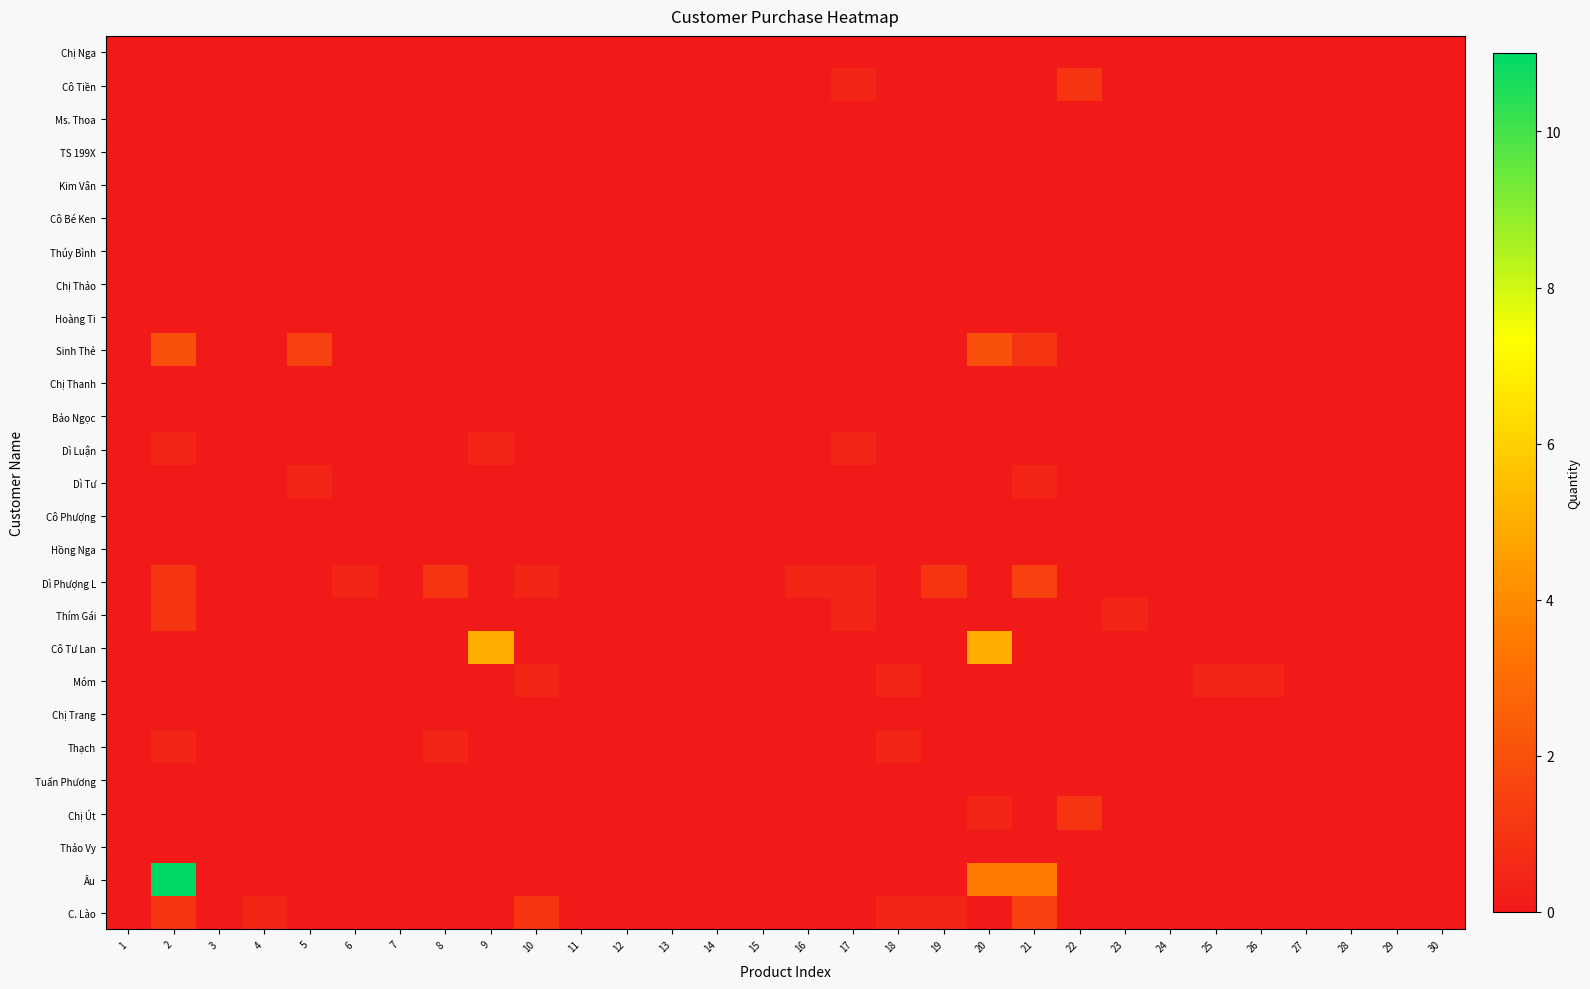

At how many categories does at least one series exceed 7?

1